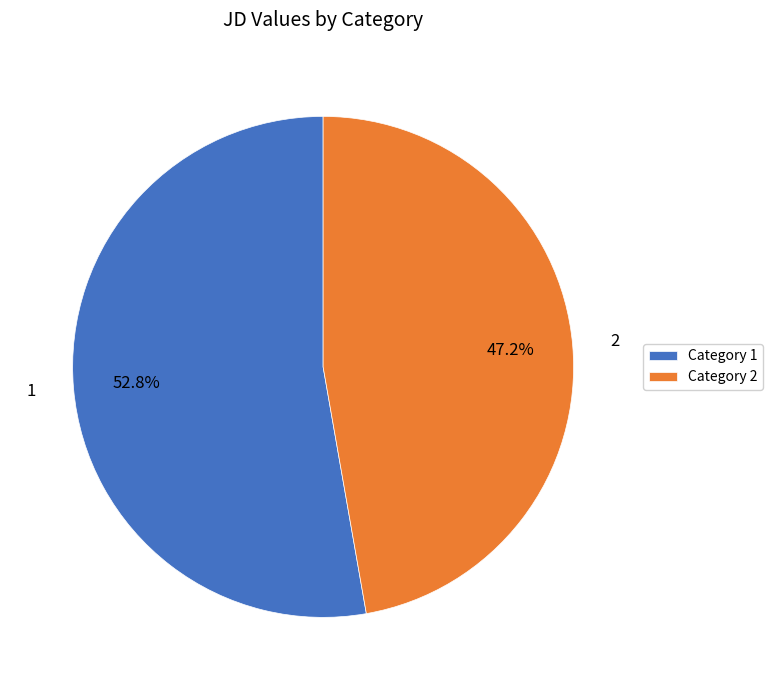

Is 1 the majority of the pie?

Yes